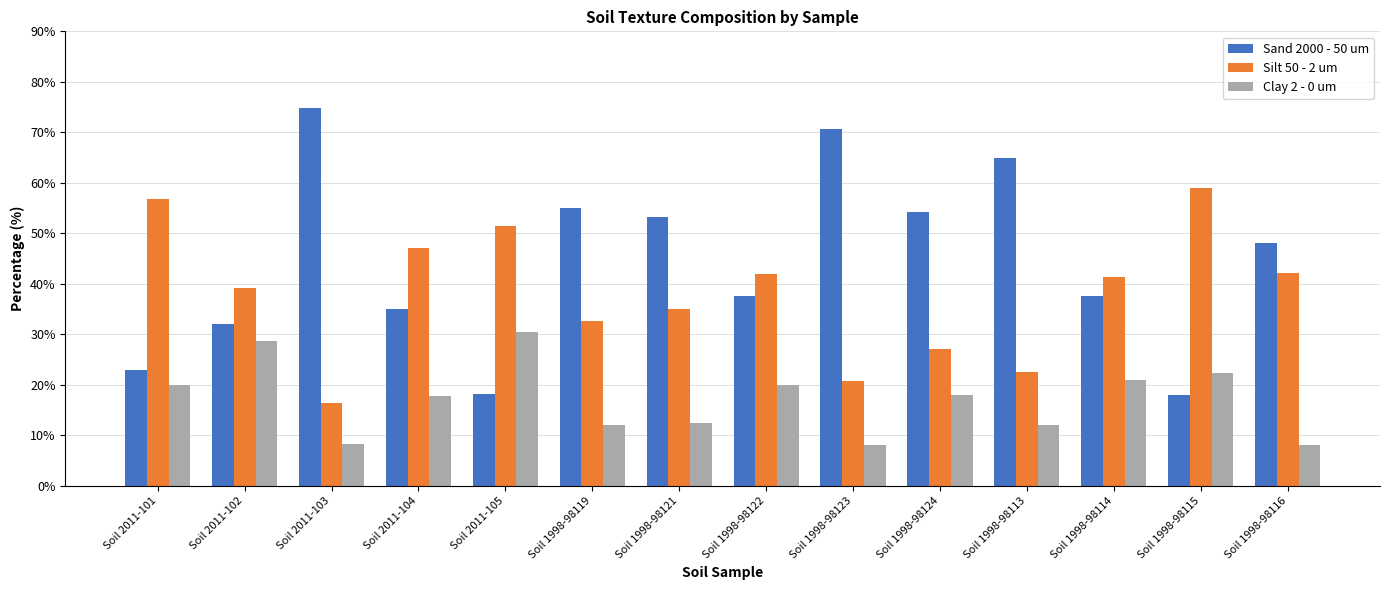

Rank the series at Soil 2011-104 from highest to lowest value.

Silt 50 - 2 um, Sand 2000 - 50 um, Clay 2 - 0 um